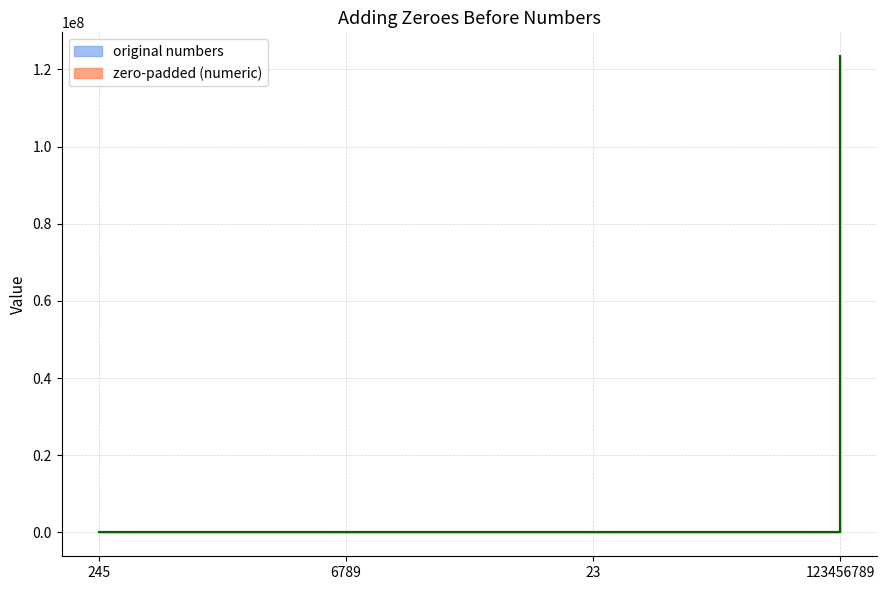

What is the total value across all series at 123456789?

246913578